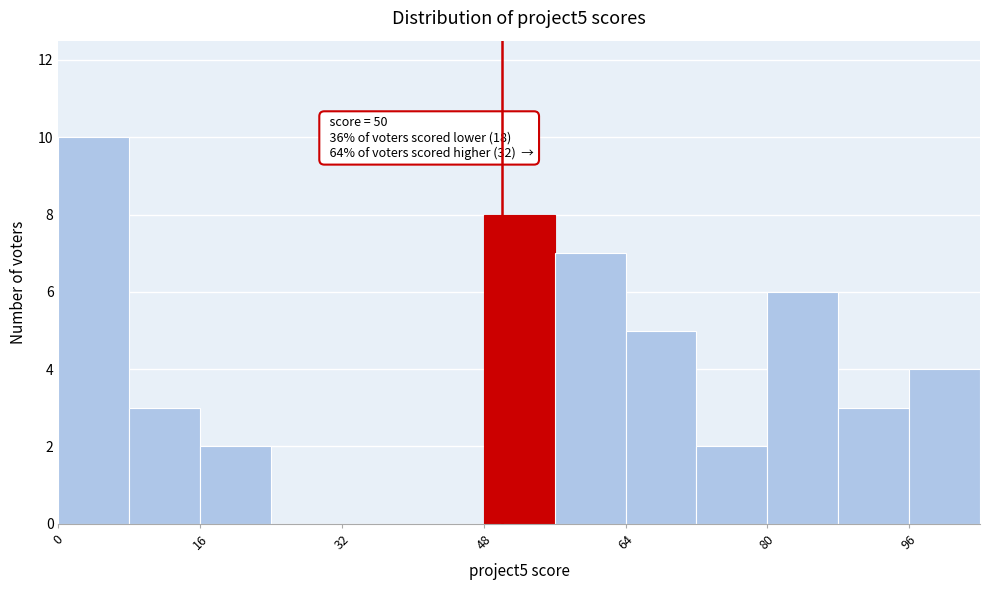

Which range on the x-axis has the tallest bar?

0 to 8